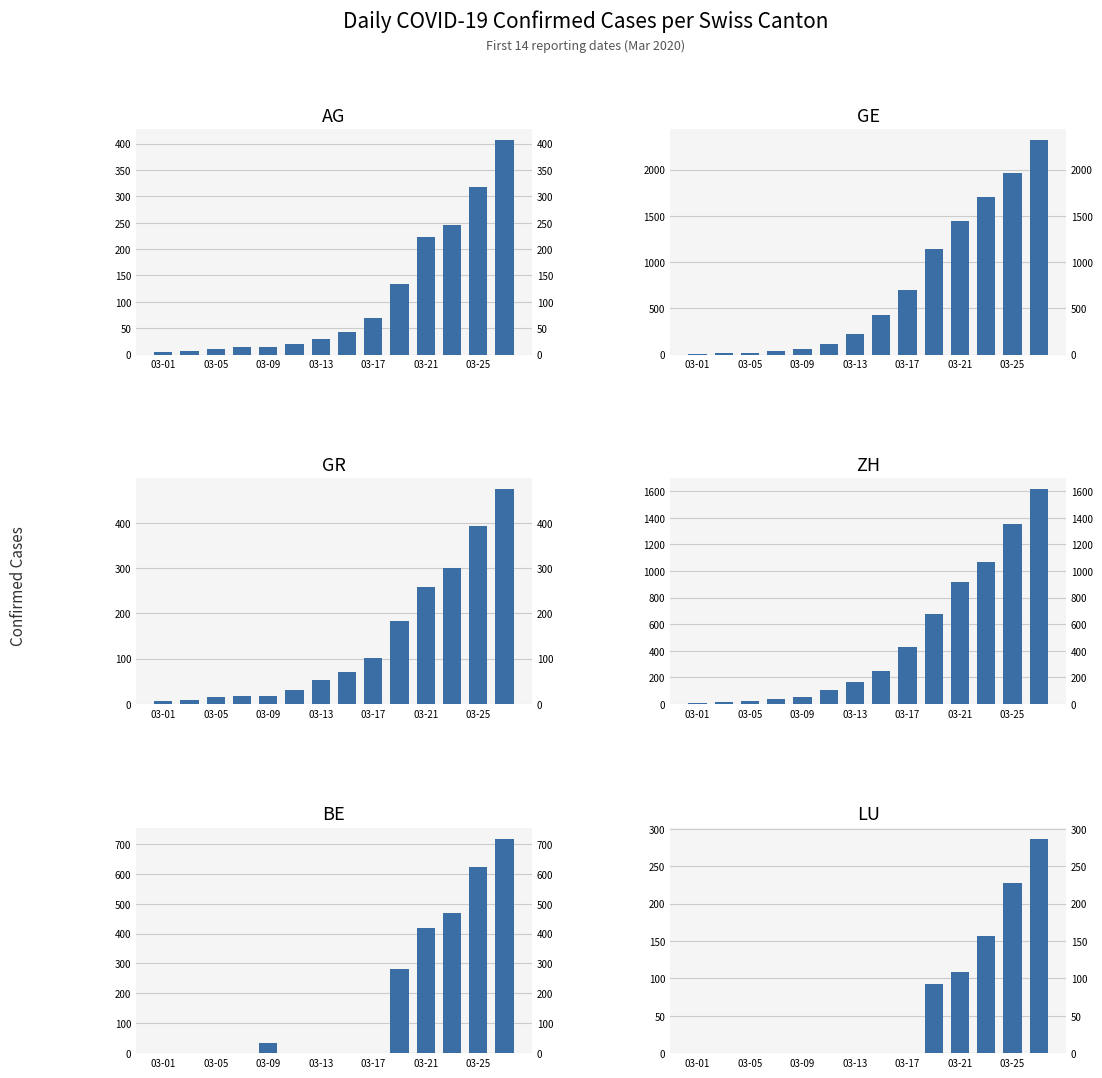

List the labels in order of GE value, largest first.

13, 12, 11, 10, 9, 8, 7, 03-25, 03-21, 03-17, 03-13, 03-09, 03-05, 03-01